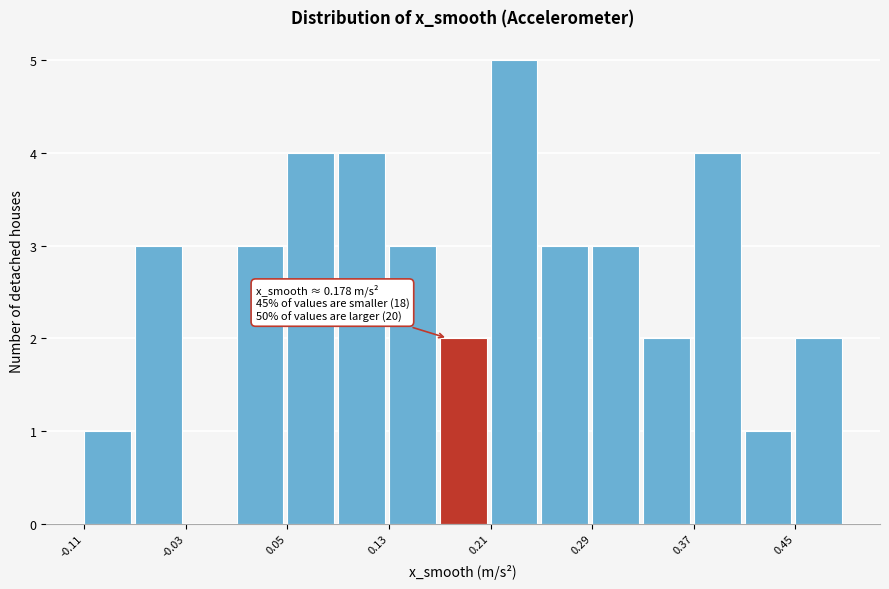

Around what value on the x-axis is the tallest bar? Give the approximate position of its centre, as read against the axis.

0.23